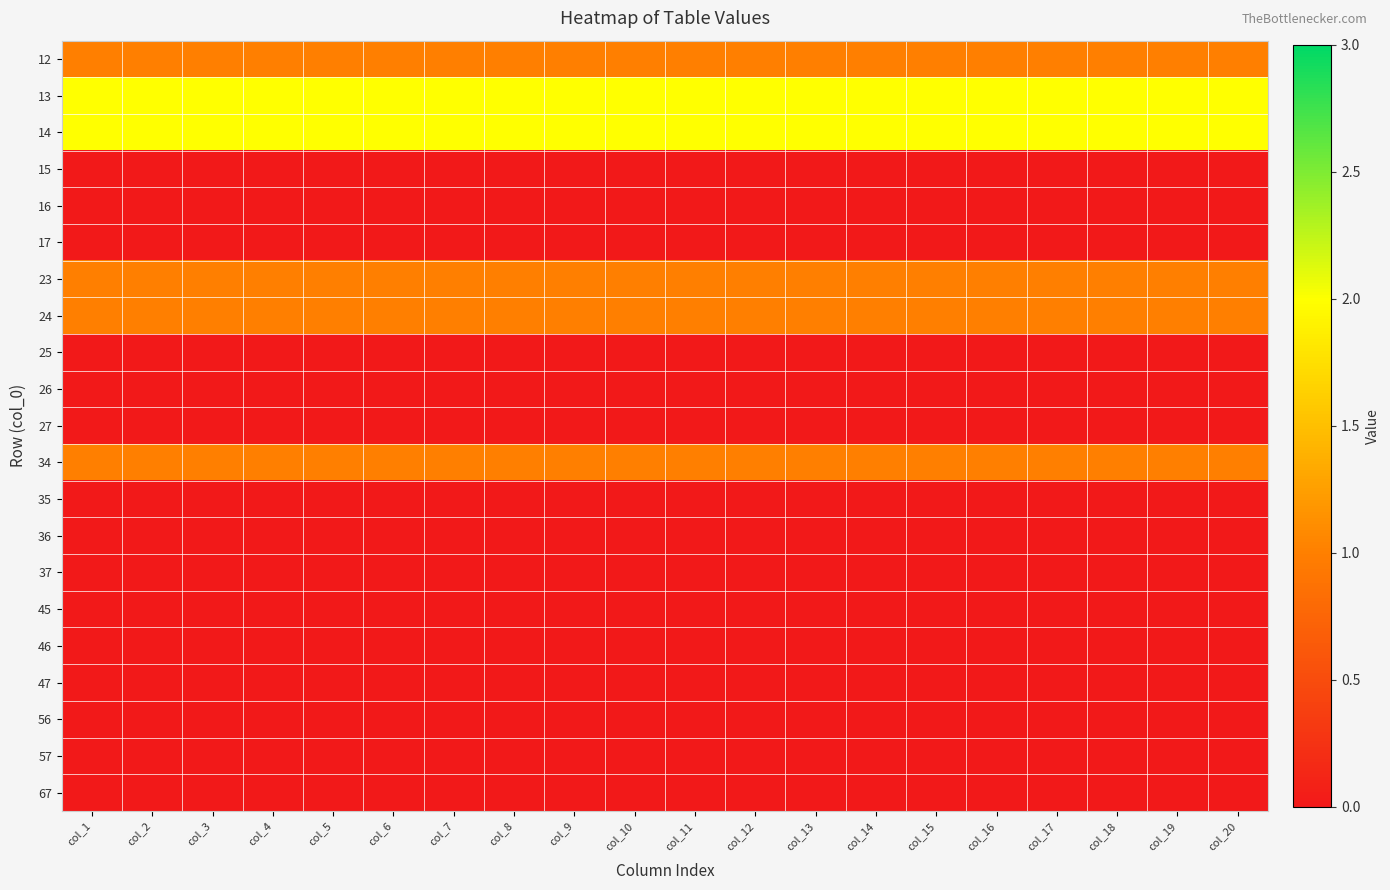

Reading right to left, extract all data points from this chart.

12: col_20=1	col_19=1	col_18=1	col_17=1	col_16=1	col_15=1	col_14=1	col_13=1	col_12=1	col_11=1	col_10=1	col_9=1	col_8=1	col_7=1	col_6=1	col_5=1	col_4=1	col_3=1	col_2=1	col_1=1
13: col_20=2	col_19=2	col_18=2	col_17=2	col_16=2	col_15=2	col_14=2	col_13=2	col_12=2	col_11=2	col_10=2	col_9=2	col_8=2	col_7=2	col_6=2	col_5=2	col_4=2	col_3=2	col_2=2	col_1=2
14: col_20=2	col_19=2	col_18=2	col_17=2	col_16=2	col_15=2	col_14=2	col_13=2	col_12=2	col_11=2	col_10=2	col_9=2	col_8=2	col_7=2	col_6=2	col_5=2	col_4=2	col_3=2	col_2=2	col_1=2
15: col_20=0	col_19=0	col_18=0	col_17=0	col_16=0	col_15=0	col_14=0	col_13=0	col_12=0	col_11=0	col_10=0	col_9=0	col_8=0	col_7=0	col_6=0	col_5=0	col_4=0	col_3=0	col_2=0	col_1=0
16: col_20=0	col_19=0	col_18=0	col_17=0	col_16=0	col_15=0	col_14=0	col_13=0	col_12=0	col_11=0	col_10=0	col_9=0	col_8=0	col_7=0	col_6=0	col_5=0	col_4=0	col_3=0	col_2=0	col_1=0
17: col_20=0	col_19=0	col_18=0	col_17=0	col_16=0	col_15=0	col_14=0	col_13=0	col_12=0	col_11=0	col_10=0	col_9=0	col_8=0	col_7=0	col_6=0	col_5=0	col_4=0	col_3=0	col_2=0	col_1=0
23: col_20=1	col_19=1	col_18=1	col_17=1	col_16=1	col_15=1	col_14=1	col_13=1	col_12=1	col_11=1	col_10=1	col_9=1	col_8=1	col_7=1	col_6=1	col_5=1	col_4=1	col_3=1	col_2=1	col_1=1
24: col_20=1	col_19=1	col_18=1	col_17=1	col_16=1	col_15=1	col_14=1	col_13=1	col_12=1	col_11=1	col_10=1	col_9=1	col_8=1	col_7=1	col_6=1	col_5=1	col_4=1	col_3=1	col_2=1	col_1=1
25: col_20=0	col_19=0	col_18=0	col_17=0	col_16=0	col_15=0	col_14=0	col_13=0	col_12=0	col_11=0	col_10=0	col_9=0	col_8=0	col_7=0	col_6=0	col_5=0	col_4=0	col_3=0	col_2=0	col_1=0
26: col_20=0	col_19=0	col_18=0	col_17=0	col_16=0	col_15=0	col_14=0	col_13=0	col_12=0	col_11=0	col_10=0	col_9=0	col_8=0	col_7=0	col_6=0	col_5=0	col_4=0	col_3=0	col_2=0	col_1=0
27: col_20=0	col_19=0	col_18=0	col_17=0	col_16=0	col_15=0	col_14=0	col_13=0	col_12=0	col_11=0	col_10=0	col_9=0	col_8=0	col_7=0	col_6=0	col_5=0	col_4=0	col_3=0	col_2=0	col_1=0
34: col_20=1	col_19=1	col_18=1	col_17=1	col_16=1	col_15=1	col_14=1	col_13=1	col_12=1	col_11=1	col_10=1	col_9=1	col_8=1	col_7=1	col_6=1	col_5=1	col_4=1	col_3=1	col_2=1	col_1=1
35: col_20=0	col_19=0	col_18=0	col_17=0	col_16=0	col_15=0	col_14=0	col_13=0	col_12=0	col_11=0	col_10=0	col_9=0	col_8=0	col_7=0	col_6=0	col_5=0	col_4=0	col_3=0	col_2=0	col_1=0
36: col_20=0	col_19=0	col_18=0	col_17=0	col_16=0	col_15=0	col_14=0	col_13=0	col_12=0	col_11=0	col_10=0	col_9=0	col_8=0	col_7=0	col_6=0	col_5=0	col_4=0	col_3=0	col_2=0	col_1=0
37: col_20=0	col_19=0	col_18=0	col_17=0	col_16=0	col_15=0	col_14=0	col_13=0	col_12=0	col_11=0	col_10=0	col_9=0	col_8=0	col_7=0	col_6=0	col_5=0	col_4=0	col_3=0	col_2=0	col_1=0
45: col_20=0	col_19=0	col_18=0	col_17=0	col_16=0	col_15=0	col_14=0	col_13=0	col_12=0	col_11=0	col_10=0	col_9=0	col_8=0	col_7=0	col_6=0	col_5=0	col_4=0	col_3=0	col_2=0	col_1=0
46: col_20=0	col_19=0	col_18=0	col_17=0	col_16=0	col_15=0	col_14=0	col_13=0	col_12=0	col_11=0	col_10=0	col_9=0	col_8=0	col_7=0	col_6=0	col_5=0	col_4=0	col_3=0	col_2=0	col_1=0
47: col_20=0	col_19=0	col_18=0	col_17=0	col_16=0	col_15=0	col_14=0	col_13=0	col_12=0	col_11=0	col_10=0	col_9=0	col_8=0	col_7=0	col_6=0	col_5=0	col_4=0	col_3=0	col_2=0	col_1=0
56: col_20=0	col_19=0	col_18=0	col_17=0	col_16=0	col_15=0	col_14=0	col_13=0	col_12=0	col_11=0	col_10=0	col_9=0	col_8=0	col_7=0	col_6=0	col_5=0	col_4=0	col_3=0	col_2=0	col_1=0
57: col_20=0	col_19=0	col_18=0	col_17=0	col_16=0	col_15=0	col_14=0	col_13=0	col_12=0	col_11=0	col_10=0	col_9=0	col_8=0	col_7=0	col_6=0	col_5=0	col_4=0	col_3=0	col_2=0	col_1=0
67: col_20=0	col_19=0	col_18=0	col_17=0	col_16=0	col_15=0	col_14=0	col_13=0	col_12=0	col_11=0	col_10=0	col_9=0	col_8=0	col_7=0	col_6=0	col_5=0	col_4=0	col_3=0	col_2=0	col_1=0